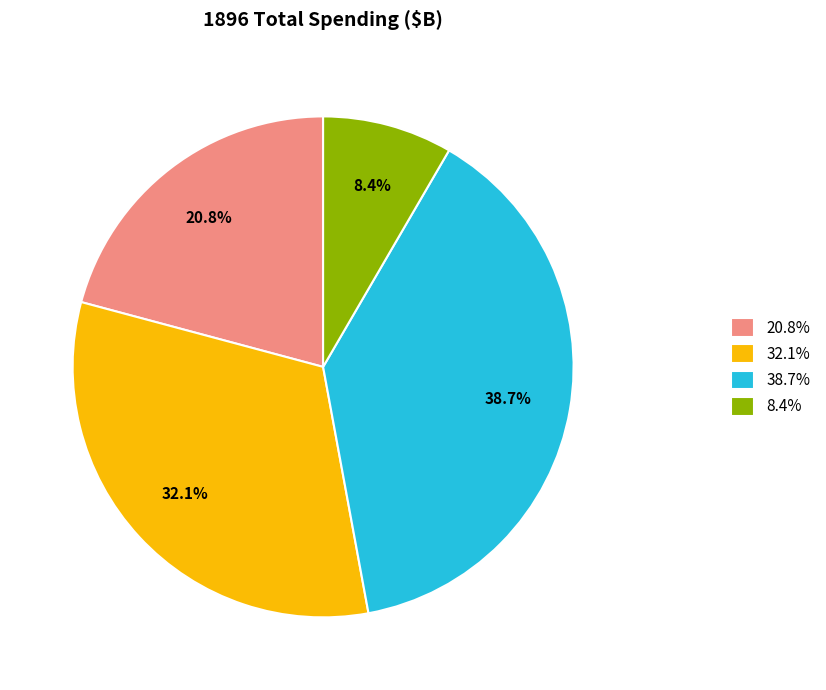

What is the ratio of the value at 20.8% to the value at 38.7%?

0.5